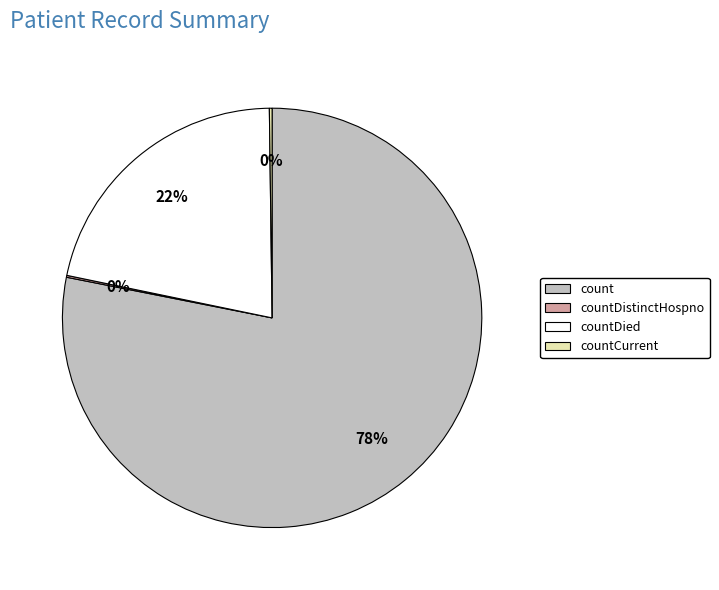

The count slice represents 78% of the pie. True or false?

True